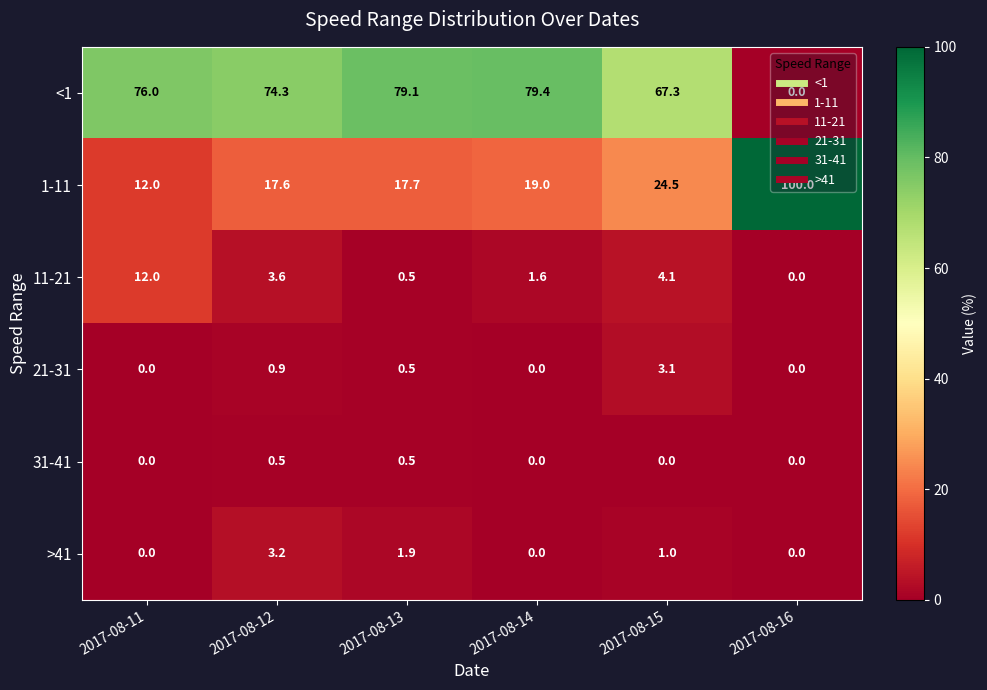

The value of 21-31 at 2017-08-16 is 0.0. True or false?

True